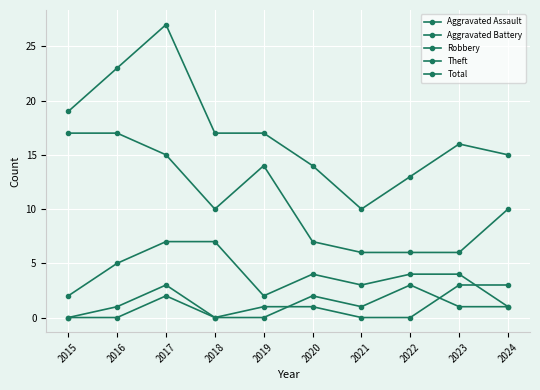

Rank the series at 2017 from lowest to highest value.

Aggravated Battery, Aggravated Assault, Robbery, Theft, Total